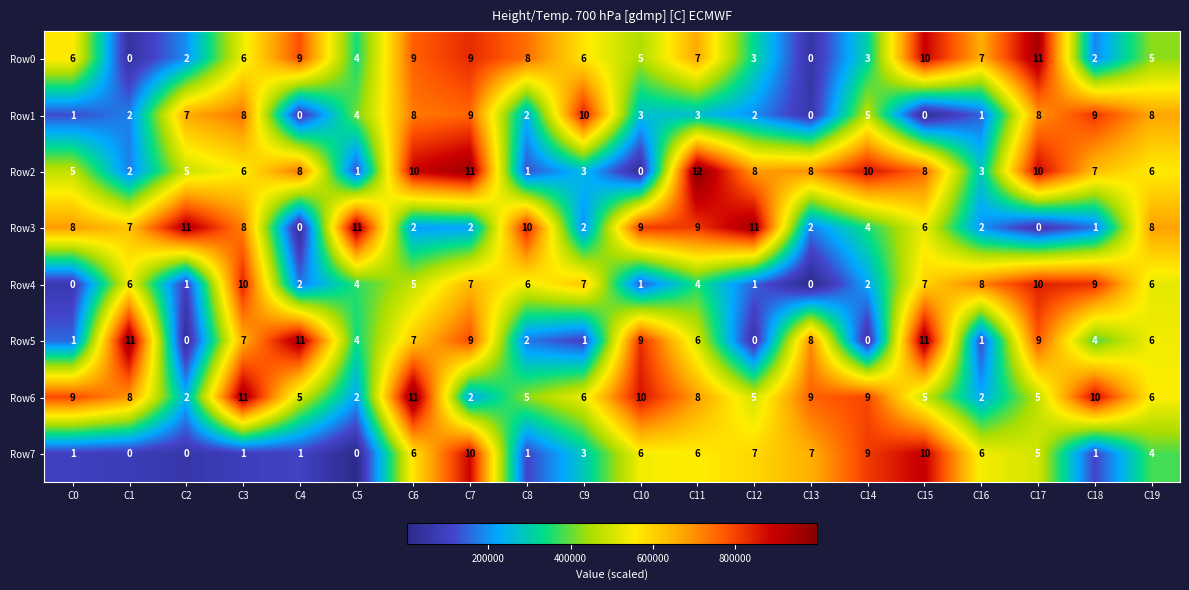

What is the smallest value displayed?

0